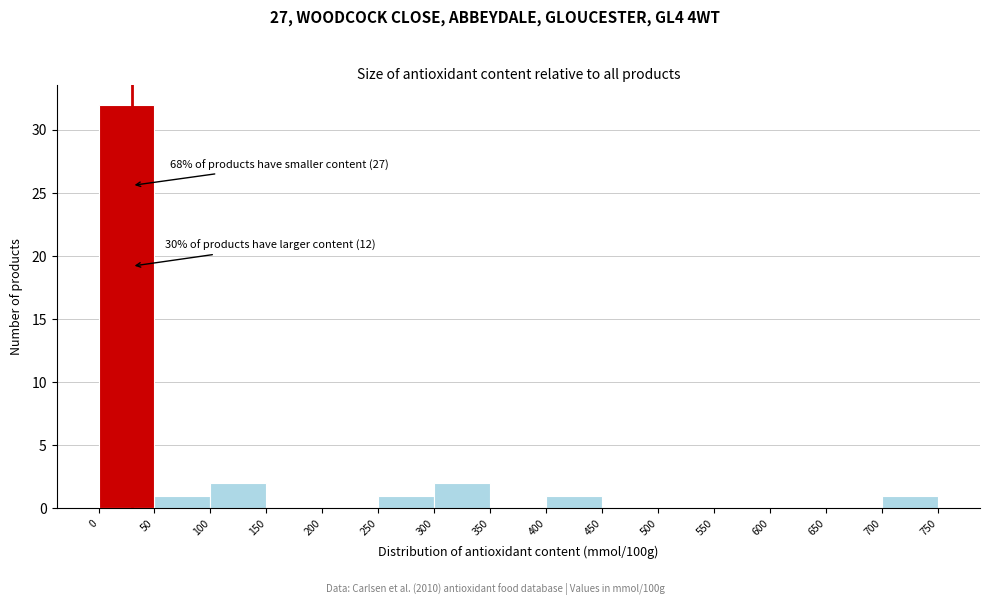

Which range on the x-axis has the tallest bar?

0 to 50